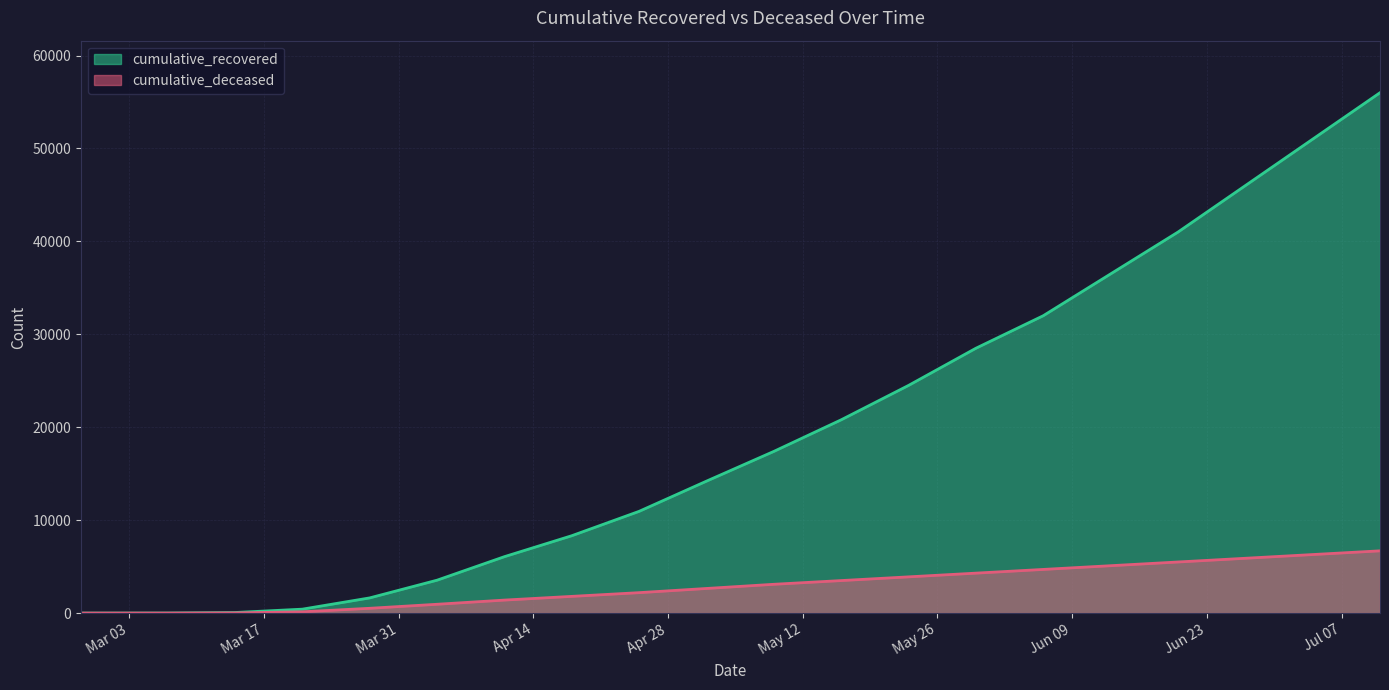

Reading left to right, extract all data points from this chart.

cumulative_recovered: 2020-02-27=3	2020-03-07=10	2020-03-14=63	2020-03-21=424	2020-03-28=1635	2020-04-04=3541	2020-04-11=6072	2020-04-18=8326	2020-04-25=10950	2020-05-02=14200	2020-05-09=17400	2020-05-16=20800	2020-05-23=24500	2020-05-30=28500	2020-06-06=32000	2020-06-13=36500	2020-06-20=41000	2020-06-27=46000	2020-07-04=51000	2020-07-11=56000
cumulative_deceased: 2020-02-27=0	2020-03-07=1	2020-03-14=20	2020-03-21=140	2020-03-28=517	2020-04-04=950	2020-04-11=1400	2020-04-18=1800	2020-04-25=2200	2020-05-02=2650	2020-05-09=3100	2020-05-16=3500	2020-05-23=3900	2020-05-30=4300	2020-06-06=4700	2020-06-13=5100	2020-06-20=5500	2020-06-27=5900	2020-07-04=6300	2020-07-11=6700